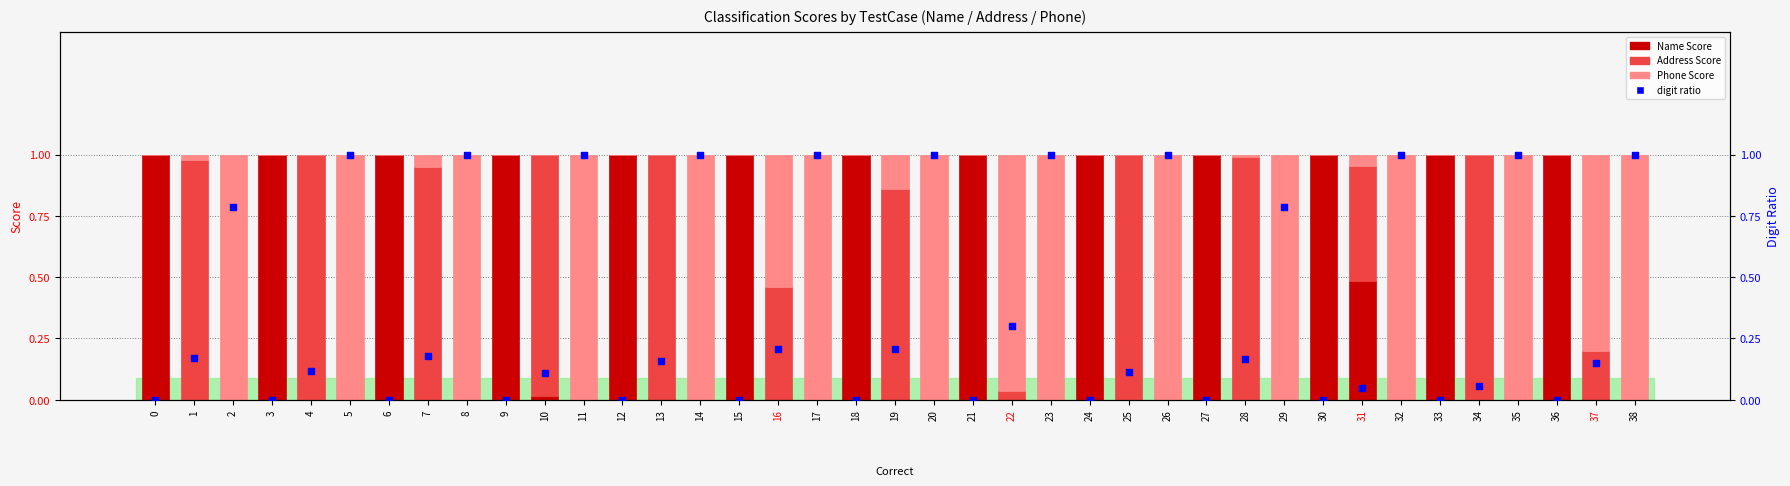

Is the value of Phone Score at 16 greater than the value of Address Score at 25?

No